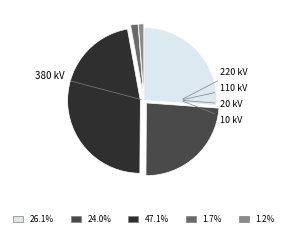

What is the ratio of the value at 1.7% to the value at 1.2%?

1.4